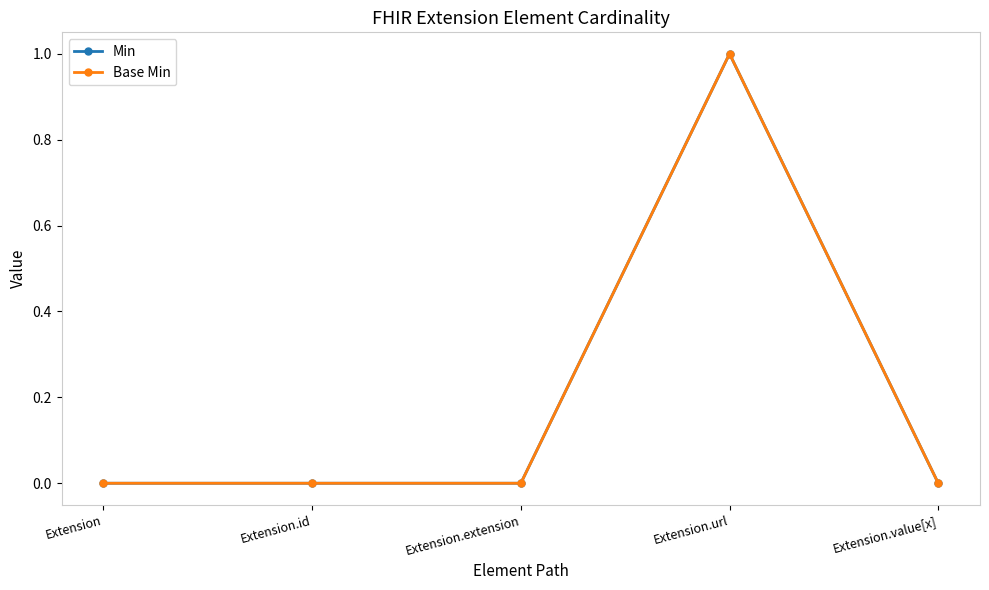

Reading left to right, transcribe all the data shown in this chart.

Min: 0	0	0	1	0
Base Min: 0	0	0	1	0